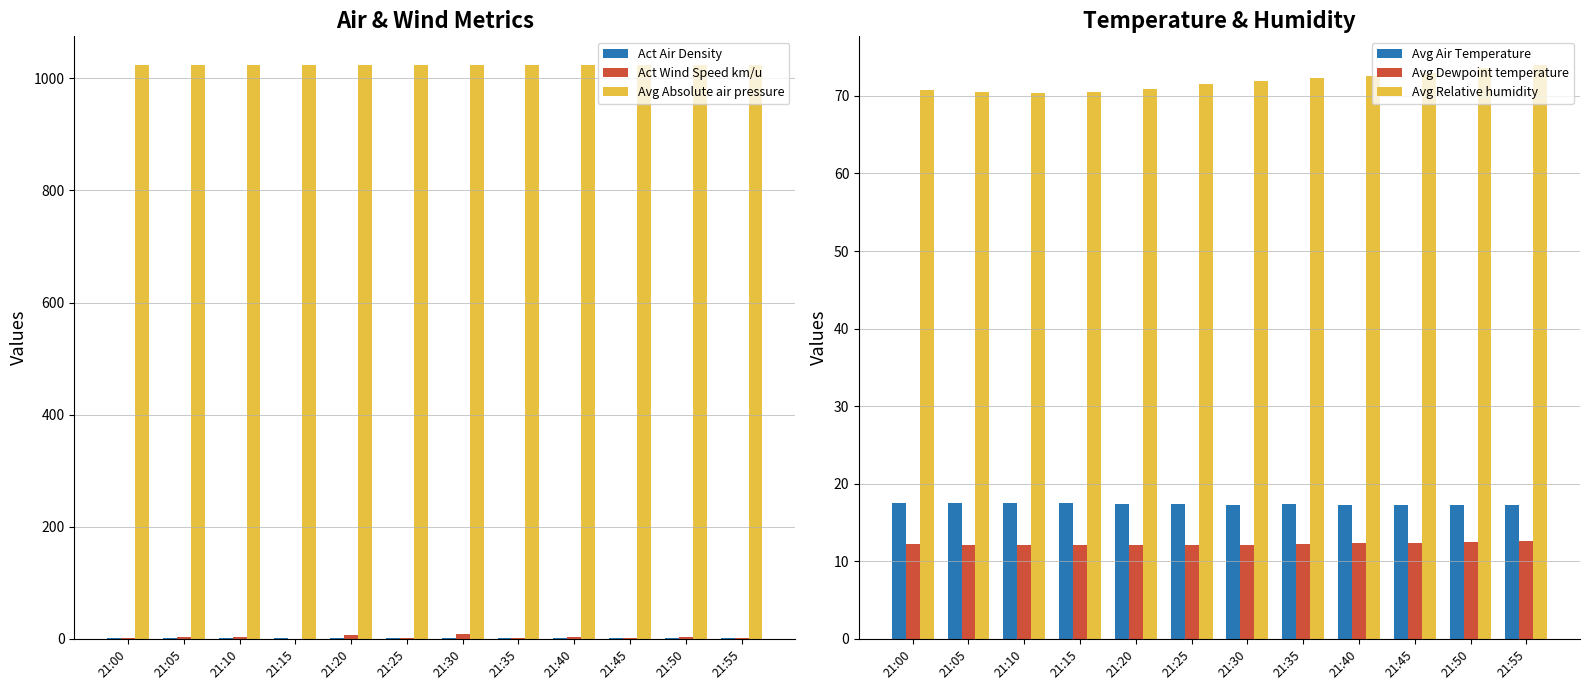

Which category has the lowest value in the Avg Air Temperature series?

21:55